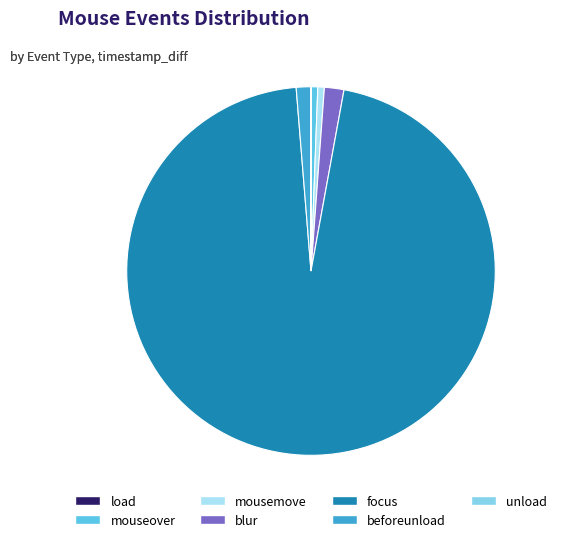

Combined, do mousemove and unload account for over 50%?

No